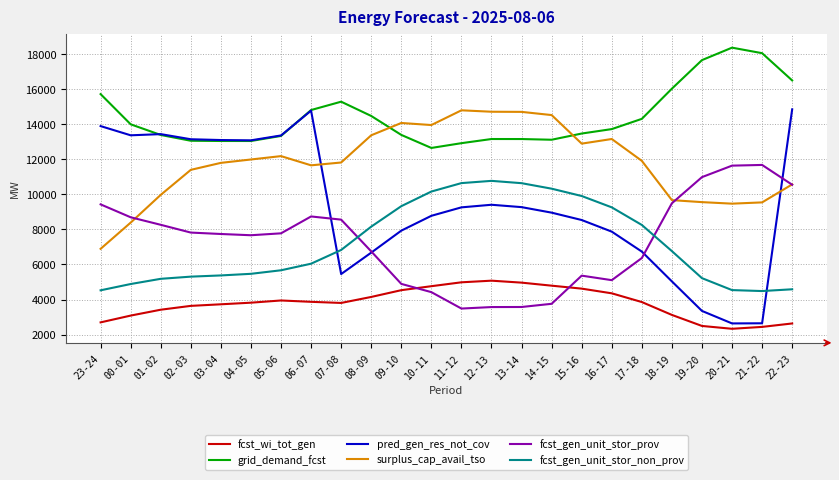

The fcst_gen_unit_stor_non_prov series shows 10767 at 12-13. True or false?

True